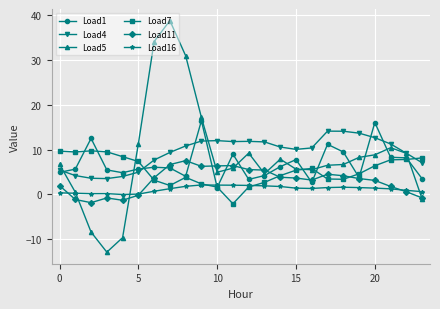

Which series has the largest total across all categories?

Load4